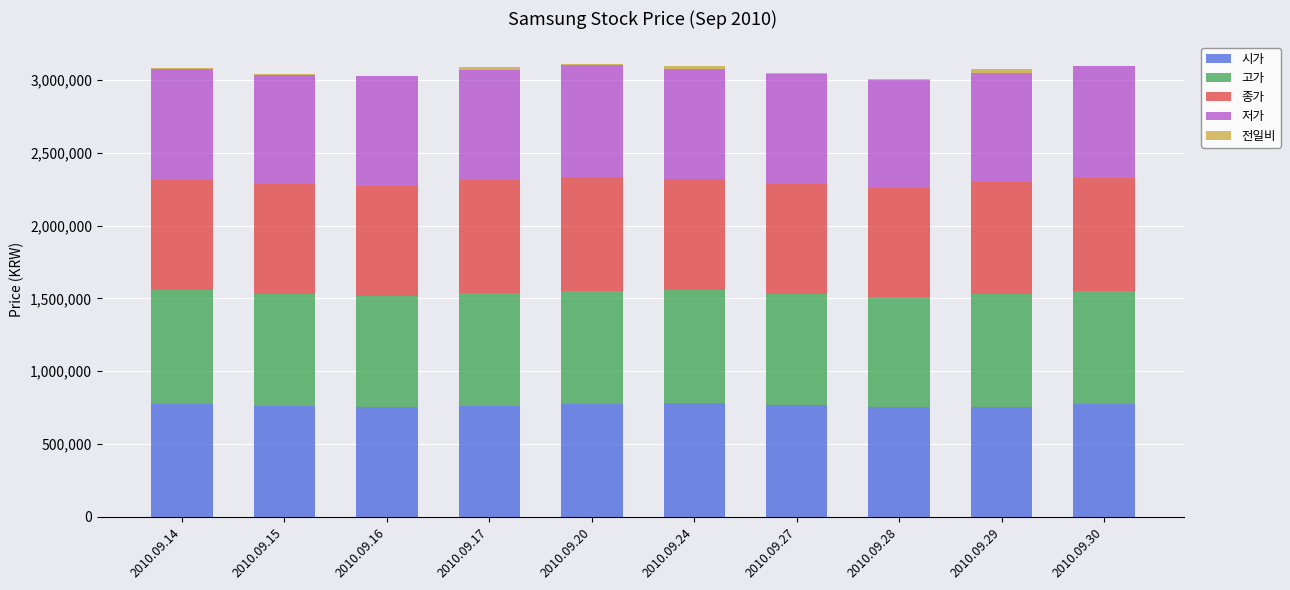

Which series has the largest range (max minus min)?

종가